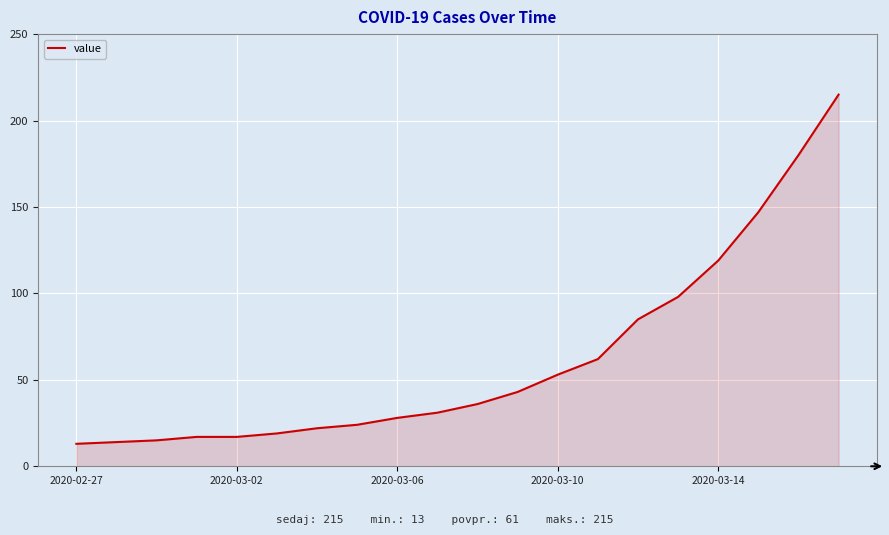

What is the average value?

62